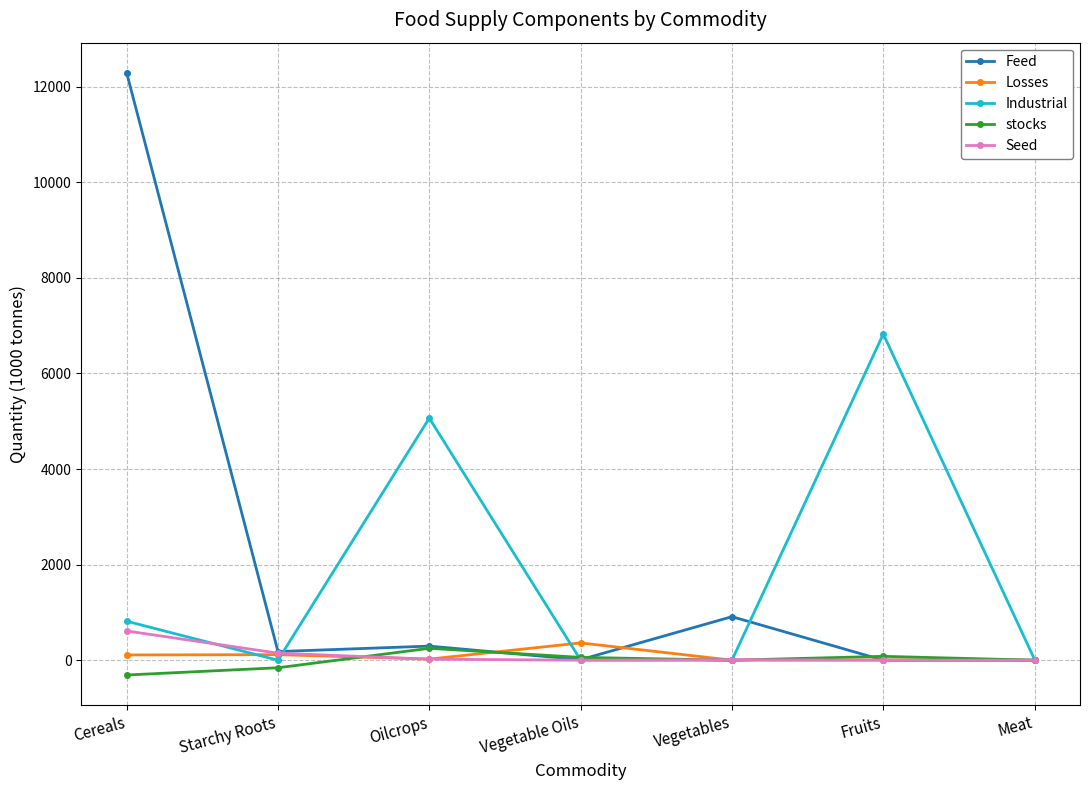

What is the greatest value displayed?

12293